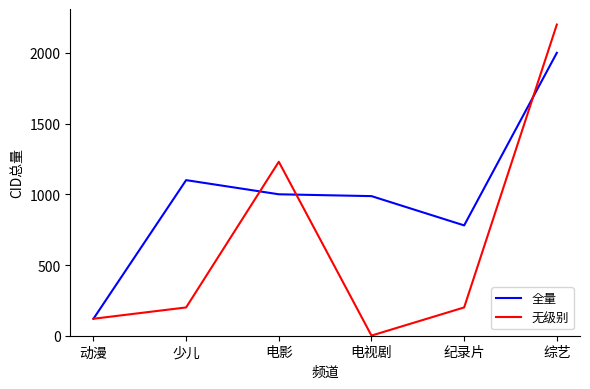

What is the approximate value of 全量 at 少儿?

1100